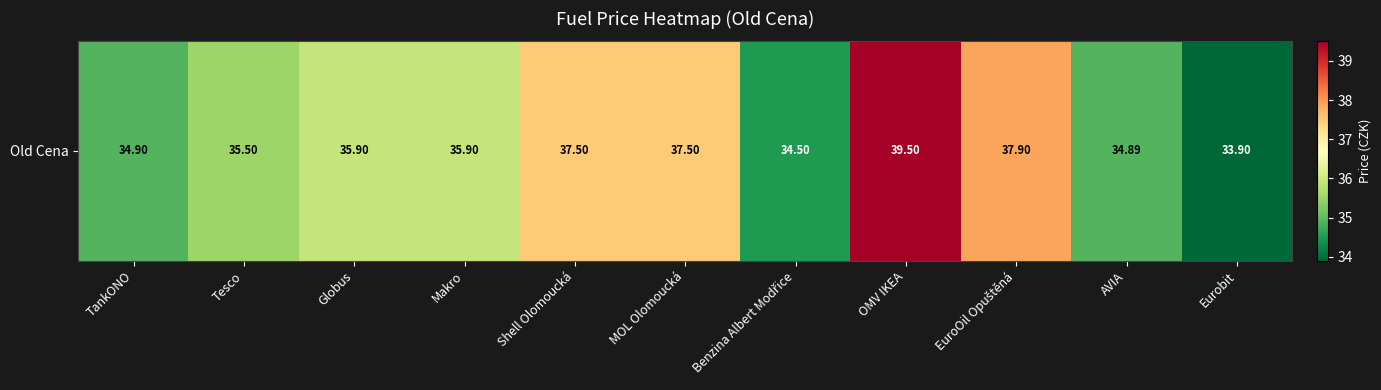

Which has a higher value, Eurobit or MOL Olomoucká?

MOL Olomoucká